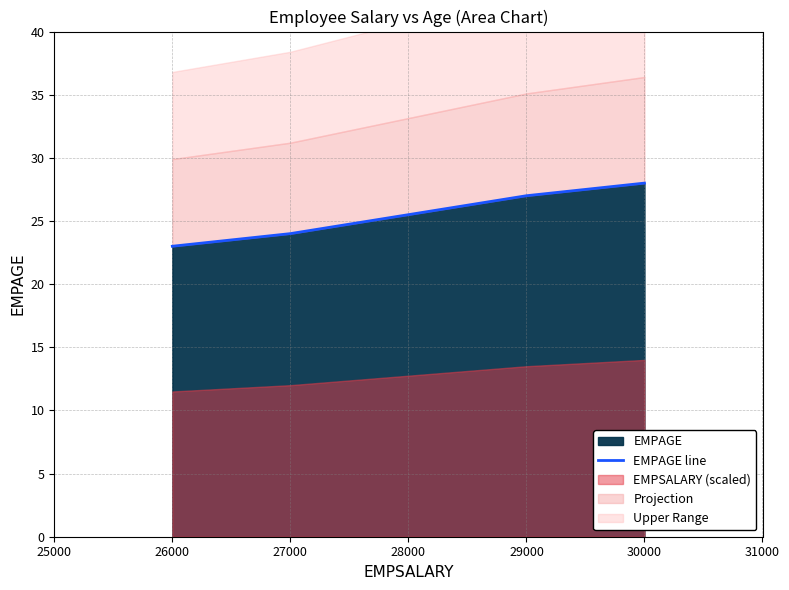

Rank the categories by EMPAGE value from highest to lowest.

30000, 29000, 27000, 26000